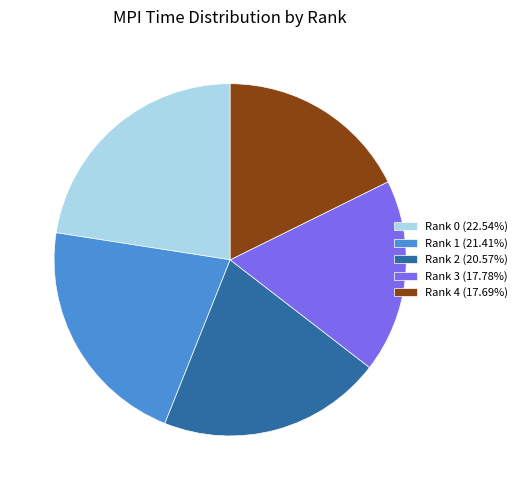

Which has a higher value, Rank 2 or Rank 1?

Rank 1